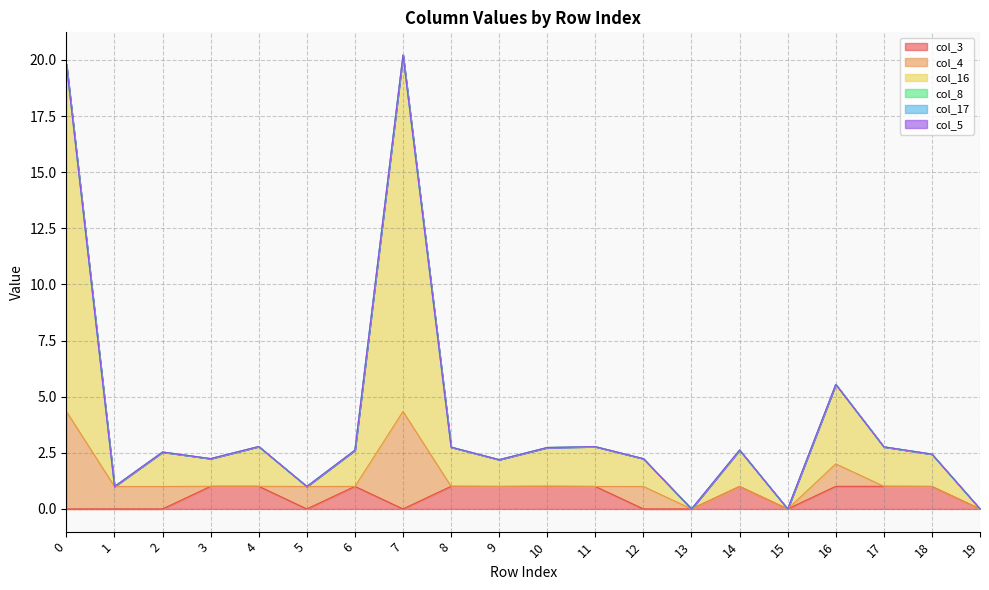

What is the maximum value for col_4?

4.3